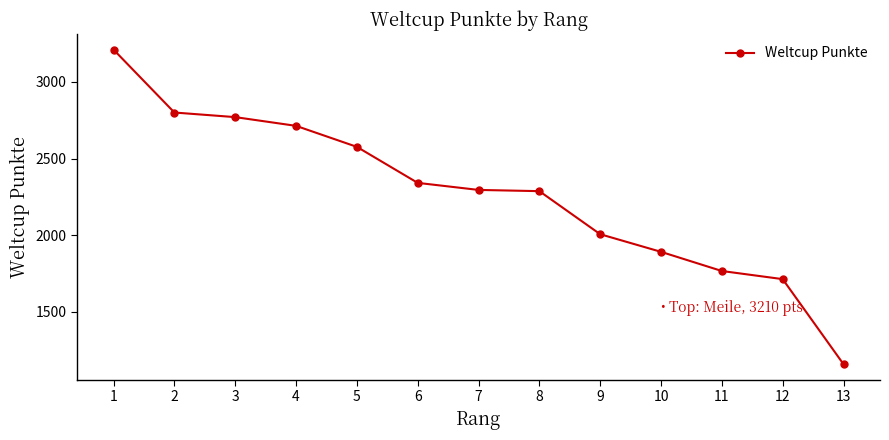

Which label corresponds to the smallest value in the chart?

13